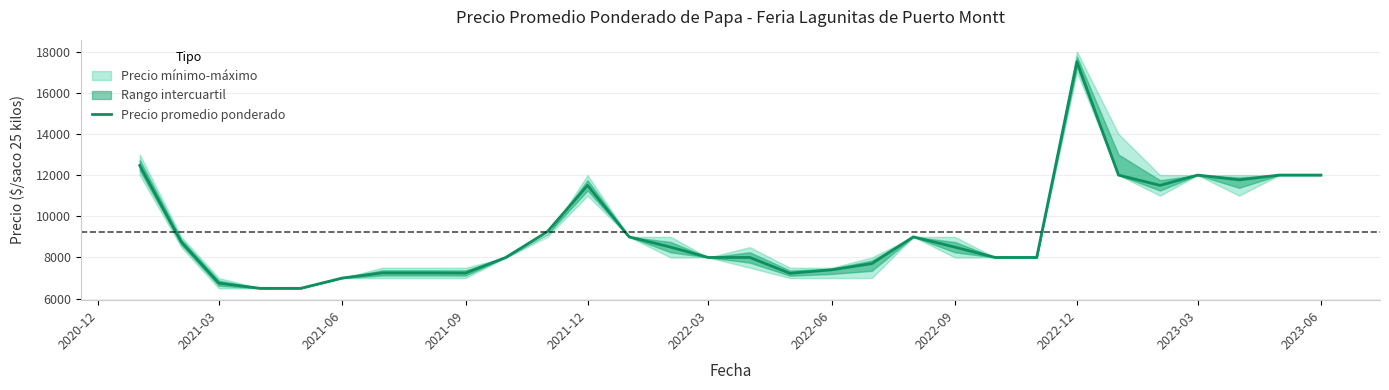

What is the difference between the second highest and minimum values?

5967